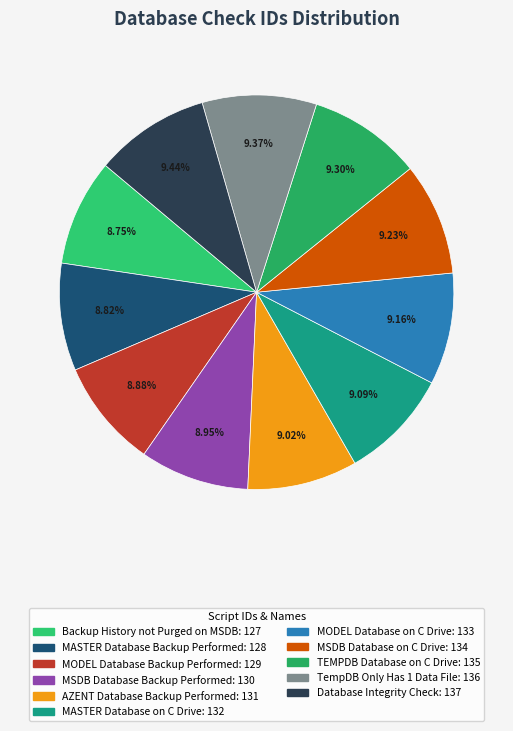

The AZENT Database Backup Performed slice represents 1% of the pie. True or false?

False